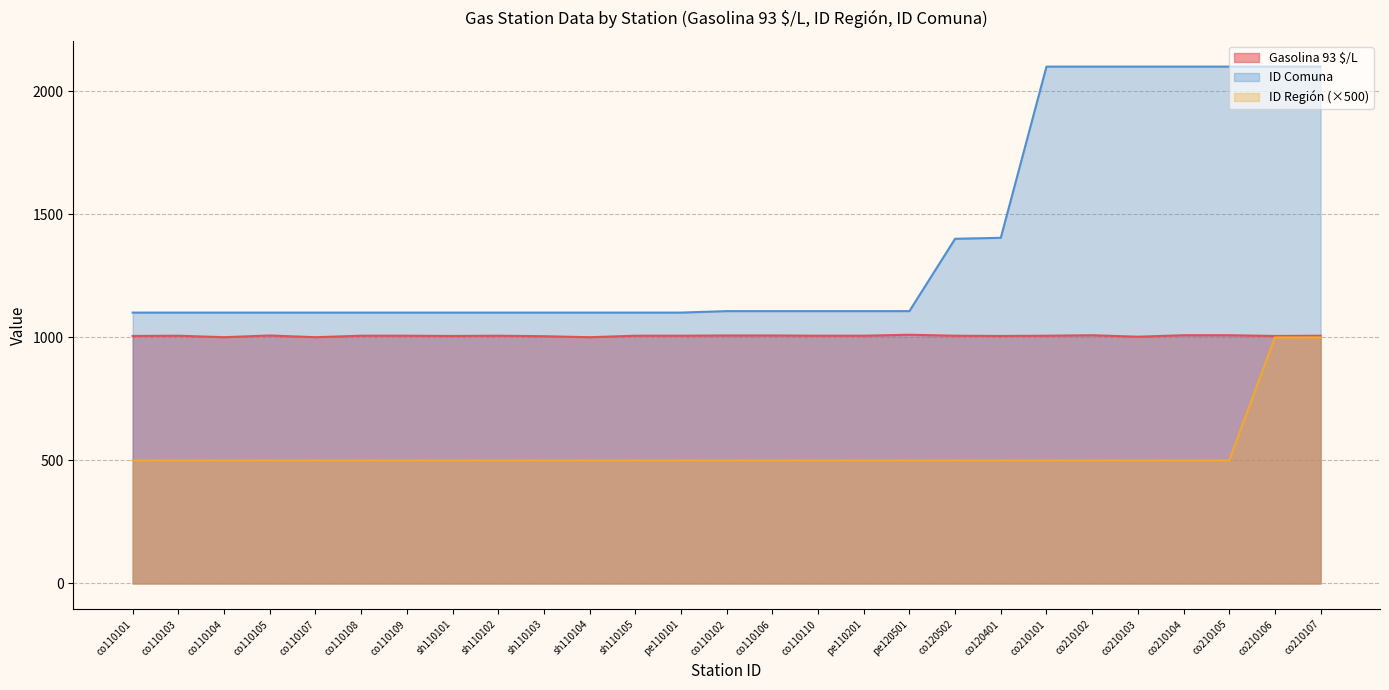

How many data points in Gasolina 93 $/L are less than 1007?

9